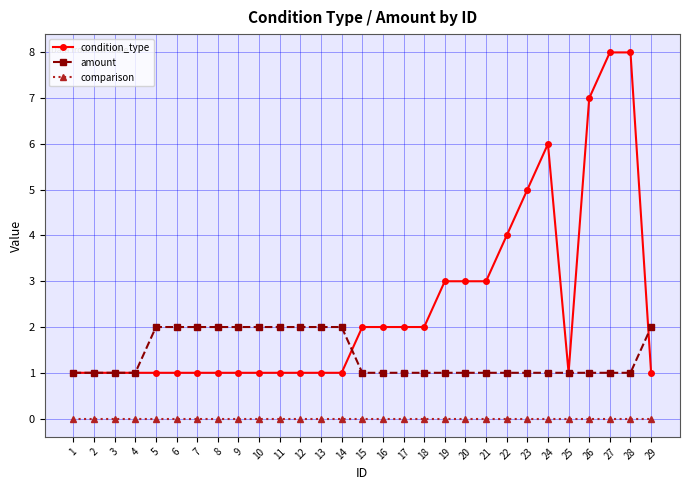

What is the average value of the condition_type series?

2